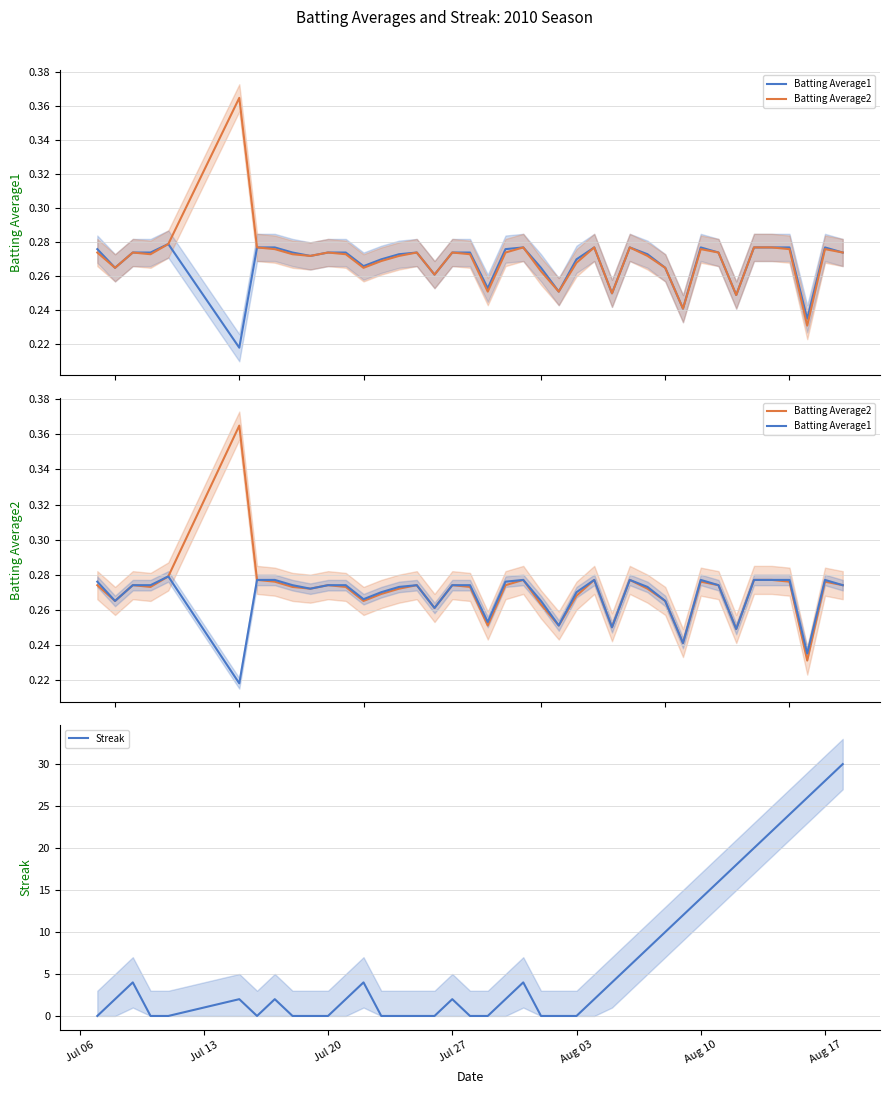

In Batting Average1, how many points are lower than both neighbors (excluding endpoints)?

11